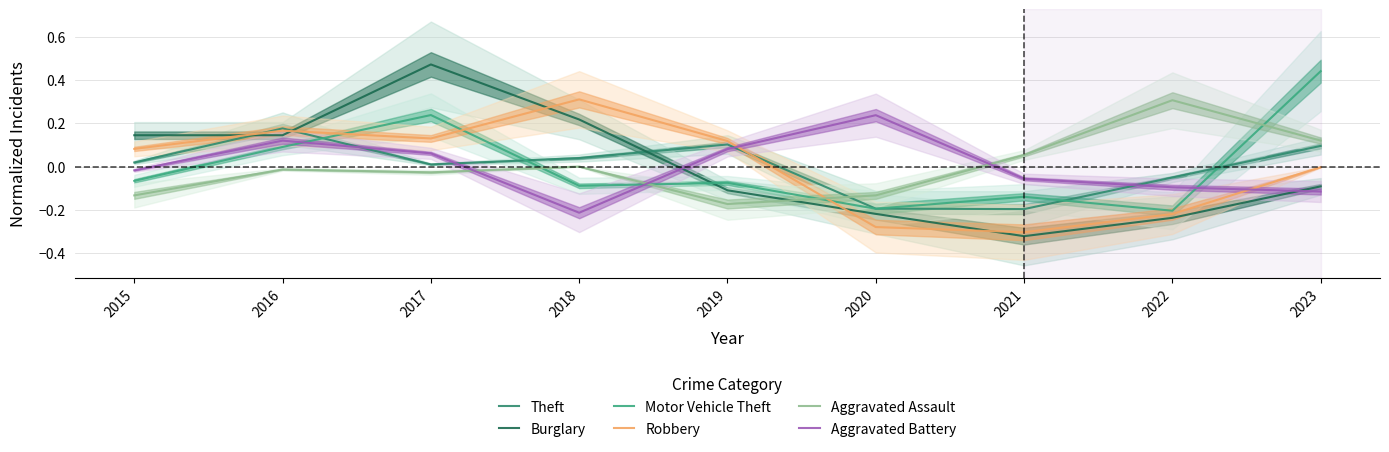

How many series are shown in this chart?

6